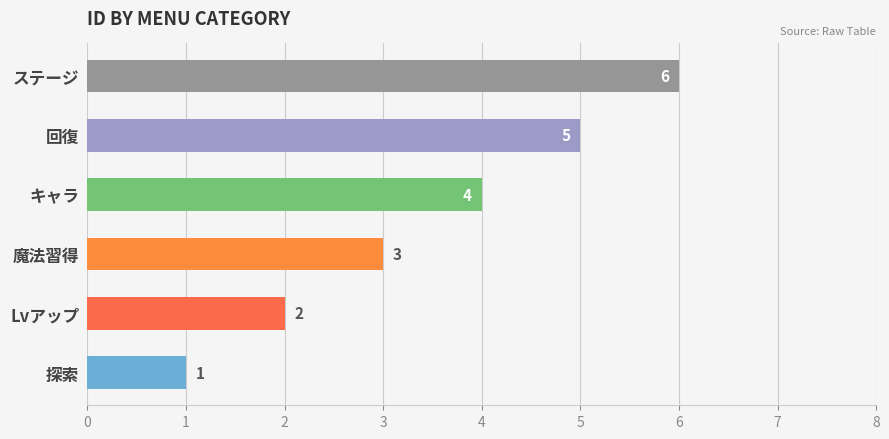

Between 魔法習得 and 回復, which is larger?

回復